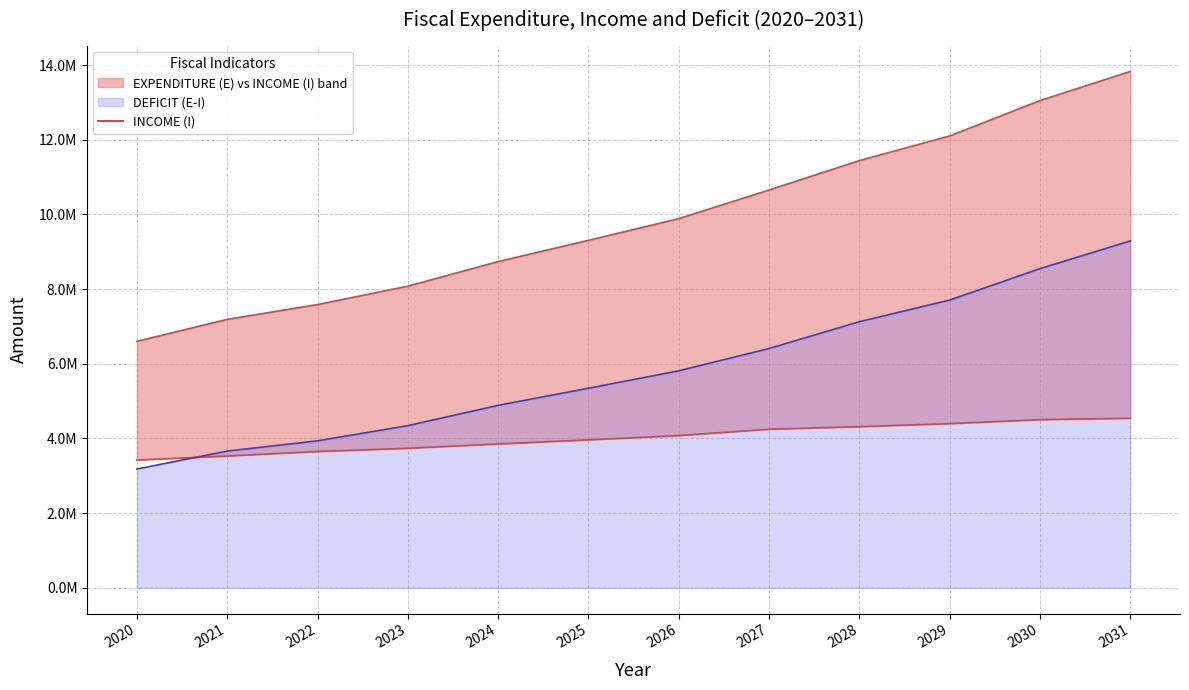

Does the chart display data point markers on the line(s)?

No